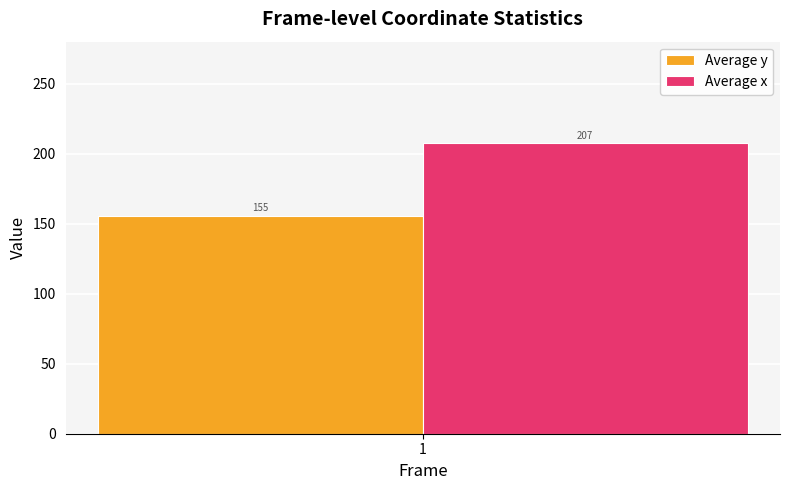

What is the spread (max minus min) of values at 1?

52.0